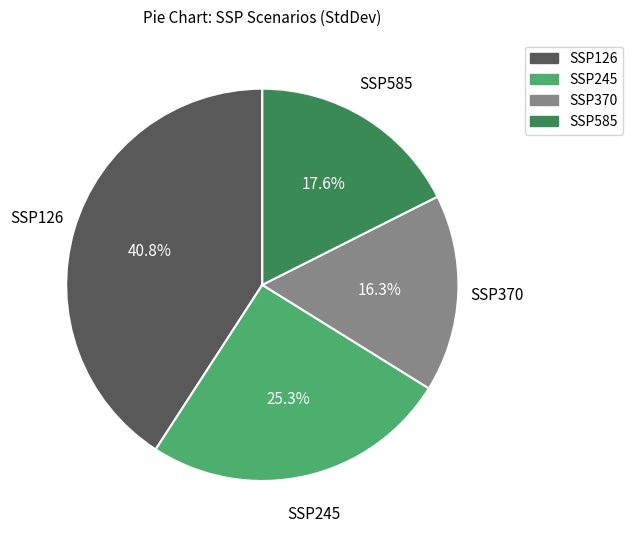

Which category has the biggest portion of the pie?

SSP126